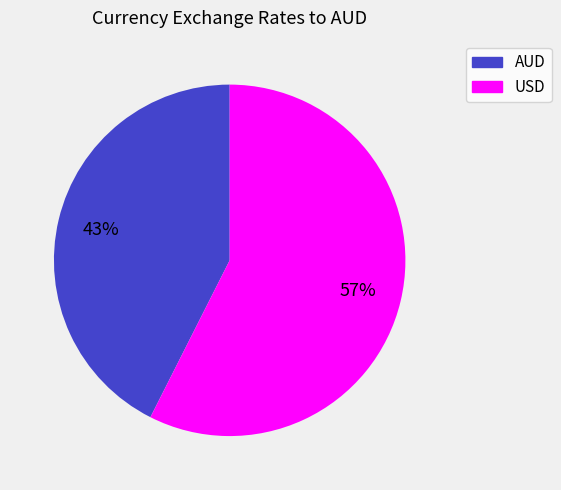

Rank the categories by value from lowest to highest.

AUD, USD